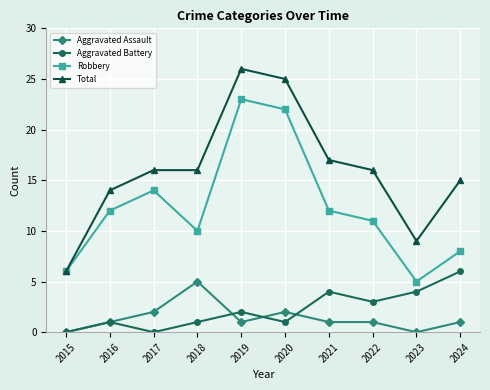

Rank the series at 2018 from lowest to highest value.

Aggravated Battery, Aggravated Assault, Robbery, Total